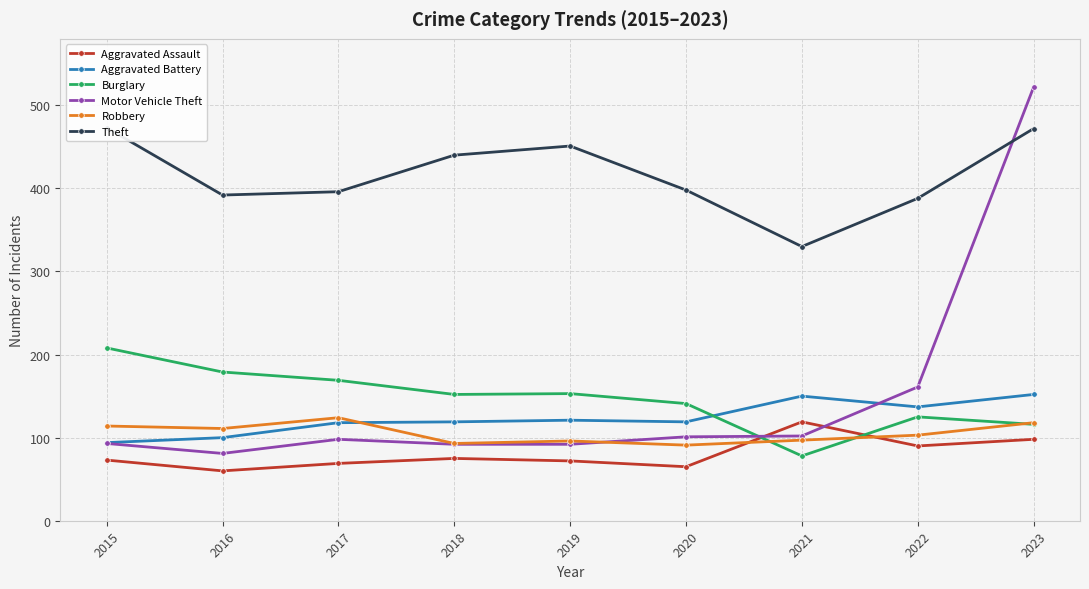

What is the difference between the Theft values at 2017 and 2019?

55